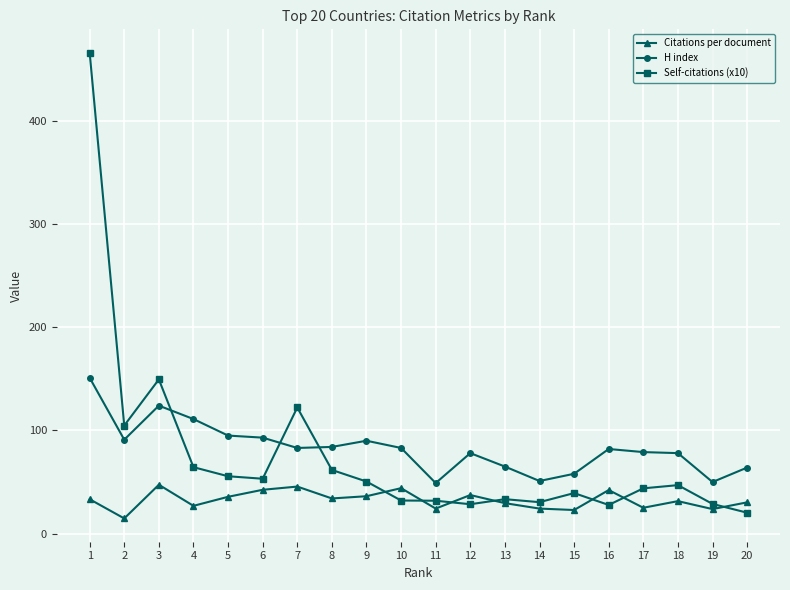

Rank the series at 2 from lowest to highest value.

Citations per document, H index, Self-citations (x10)